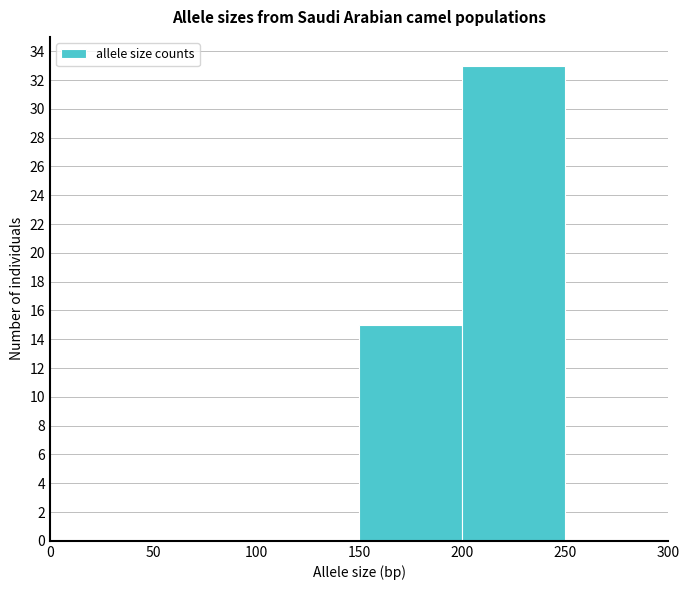

Over which range of the x-axis is the bar tallest?

200 to 250